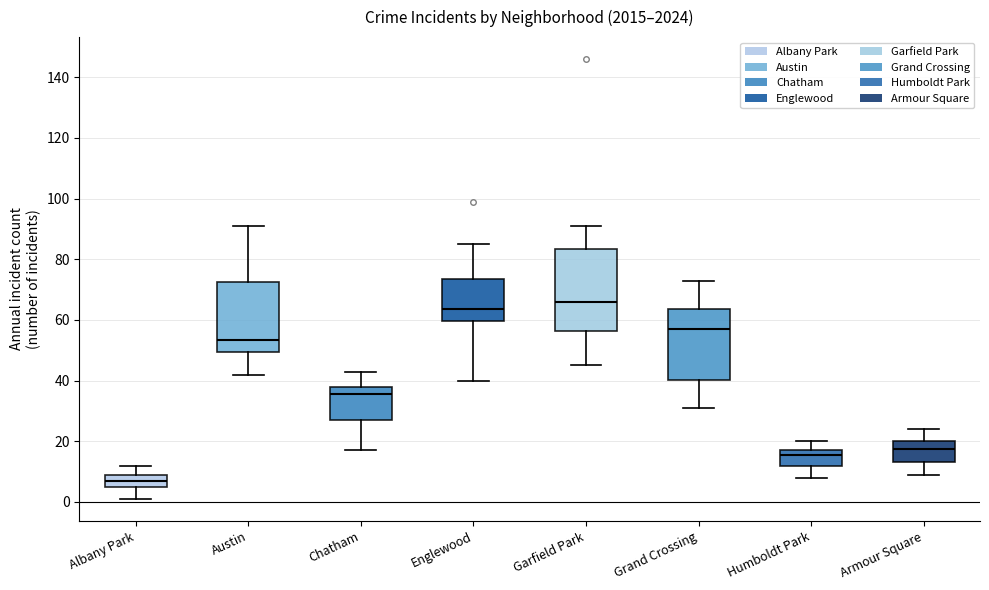

Where is the upper edge of the box for Chatham on the y-axis? The values are not printed on the chart, so give them approximately, as read against the axis.

38